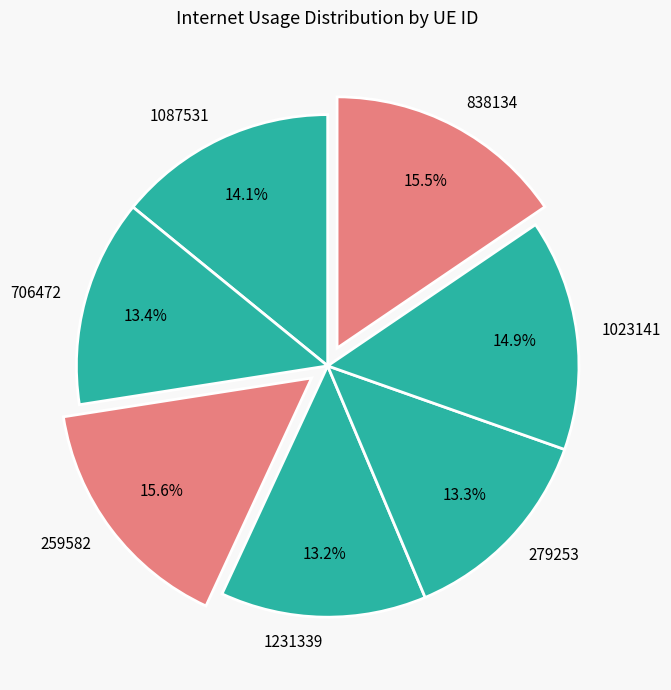

Which has a higher value, 259582 or 1087531?

259582